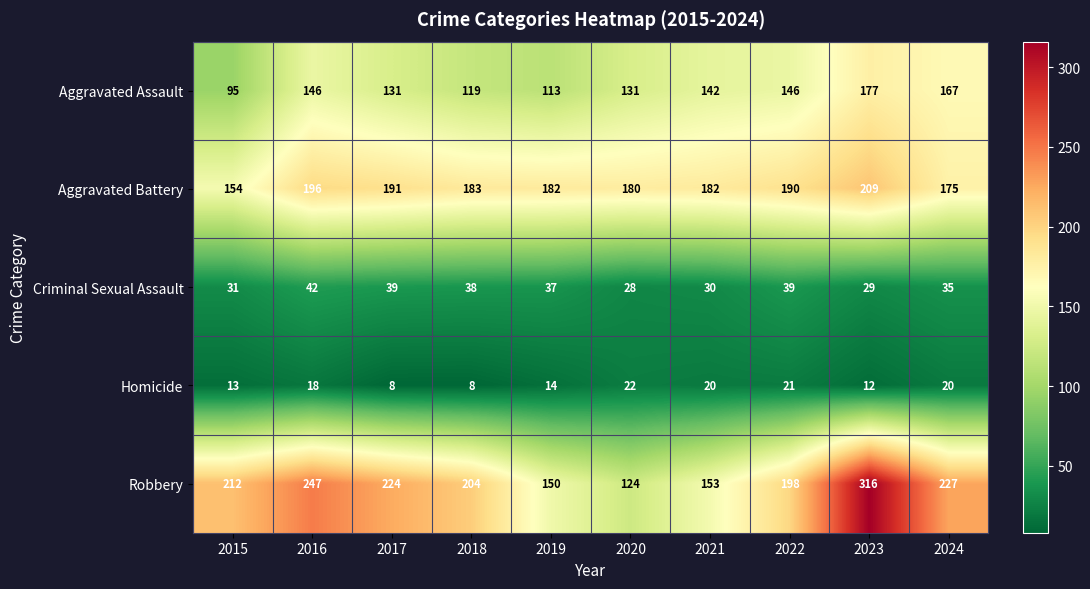

Is it true that Aggravated Assault equals 167 at 2024?

True